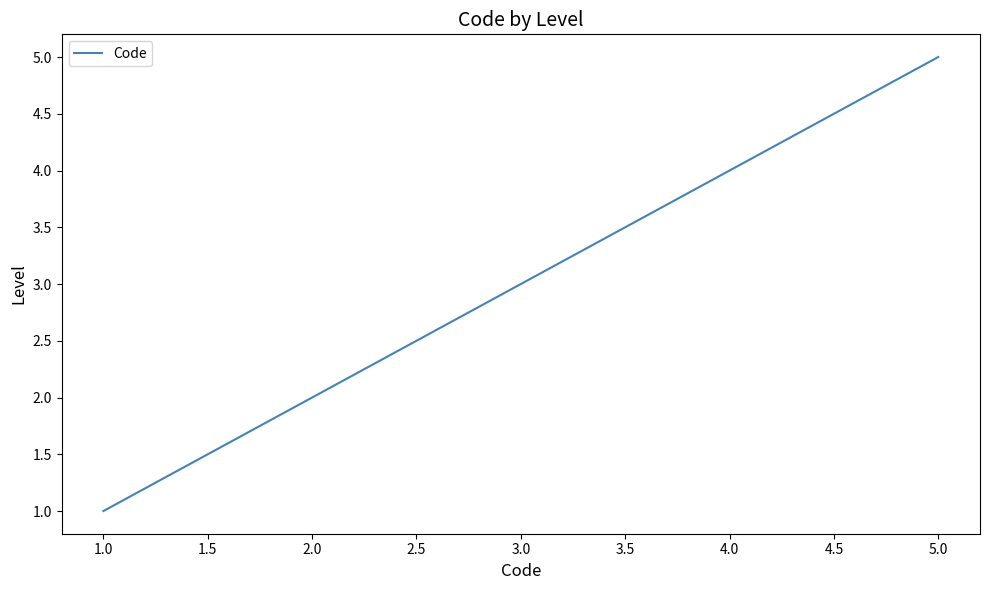

Rank the categories by value from highest to lowest.

5.0, 4.0, 3.0, 2.0, 1.0